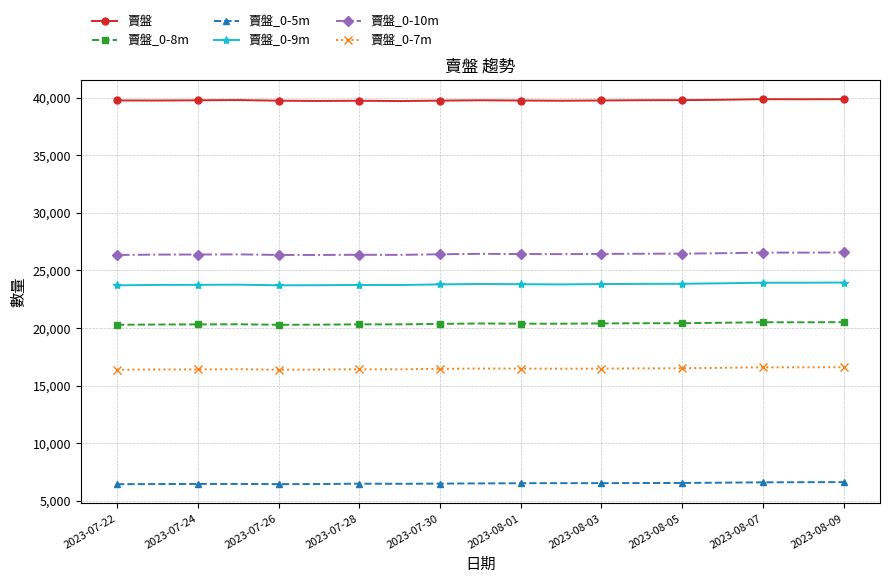

What is the minimum value for 賣盤_0-10m?

26346